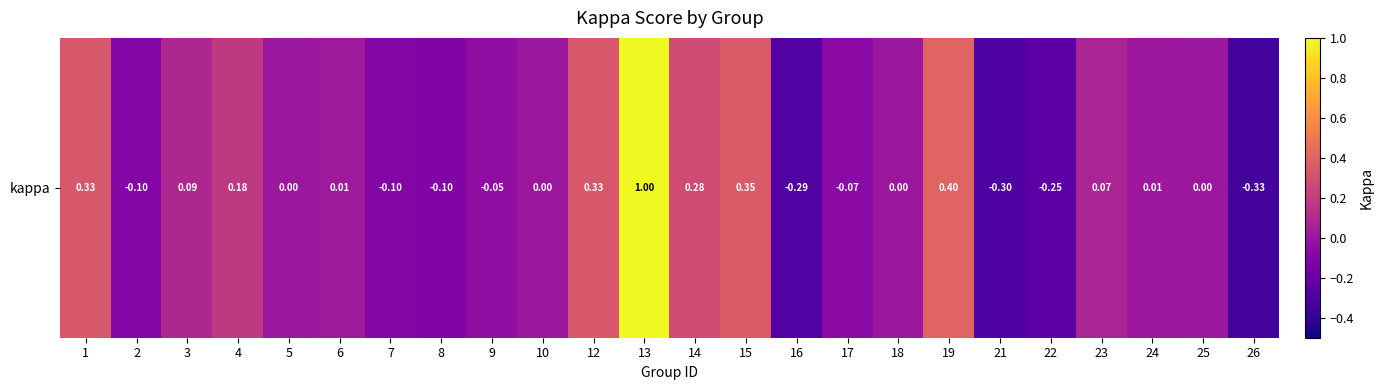

Reading left to right, extract all data points from this chart.

0.3	-0.1	0.1	0.2	0.0	0.0	-0.1	-0.1	-0.1	0.0	0.3	1.0	0.3	0.4	-0.3	-0.1	0.0	0.4	-0.3	-0.2	0.1	0.0	0.0	-0.3